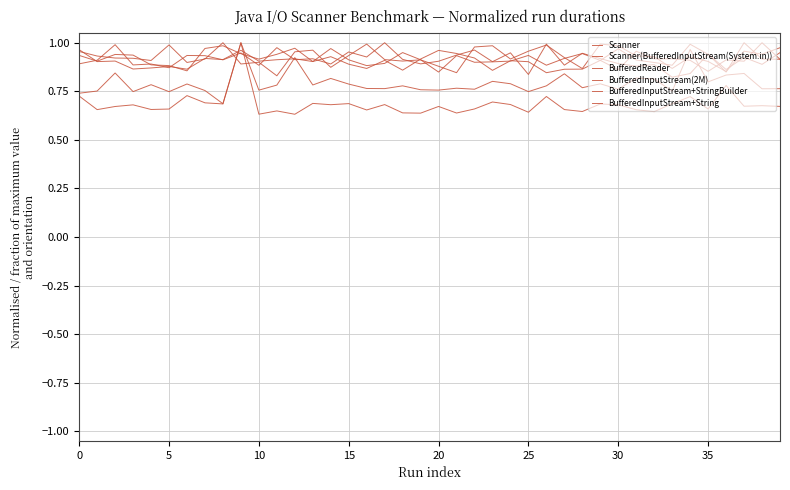

Is this an area chart (filled region under the line)?

No